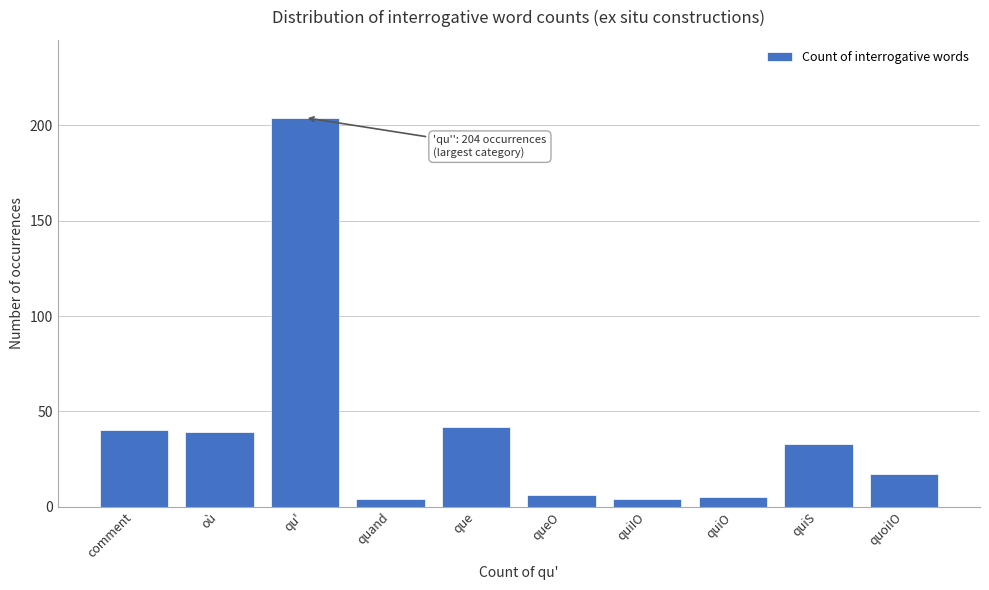

Reading left to right, transcribe all the data shown in this chart.

comment=40	où=39	qu'=204	quand=4	que=42	queO=6	quiIO=4	quiO=5	quiS=33	quoiIO=17